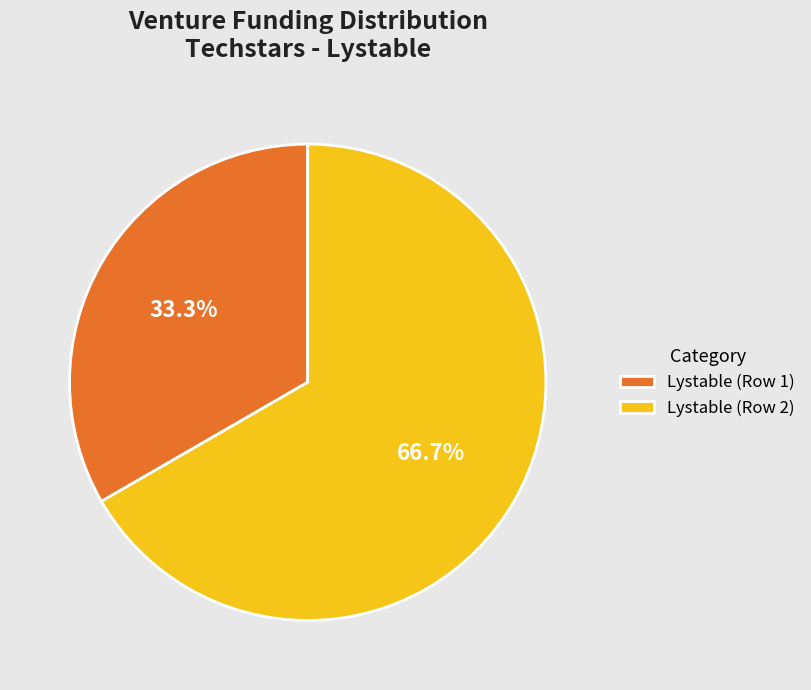

What is the ratio of the value at Lystable (Row 1) to the value at Lystable (Row 2)?

0.5